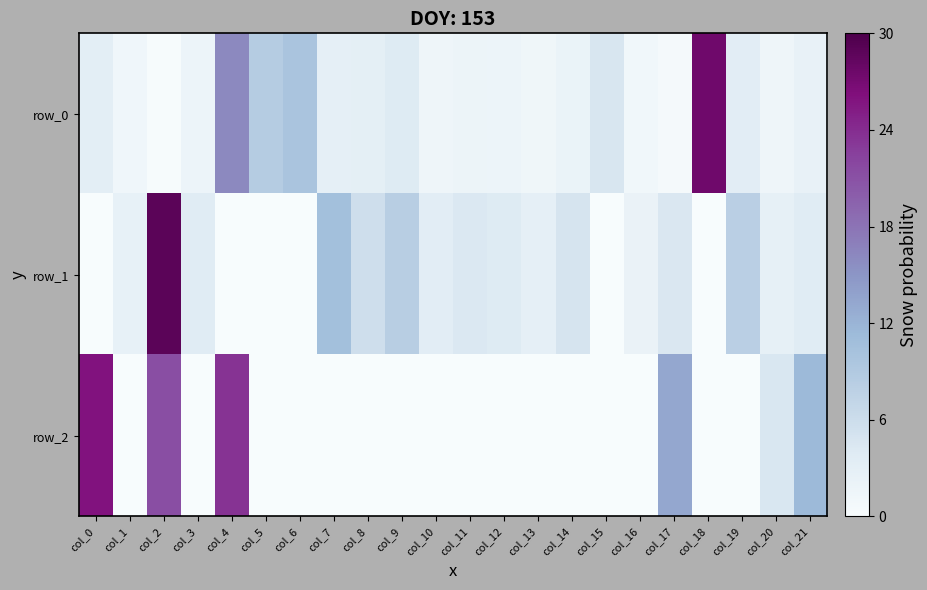

Is the value of row_0 at col_4 greater than the value of row_1 at col_4?

Yes